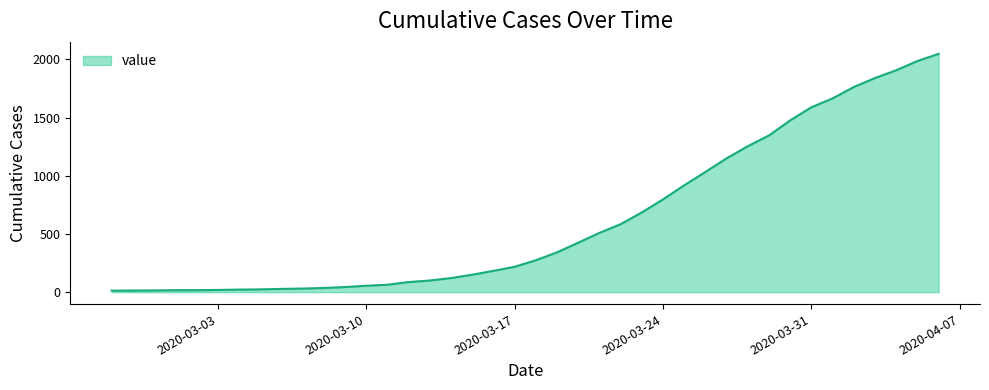

What is the greatest value displayed?

2048